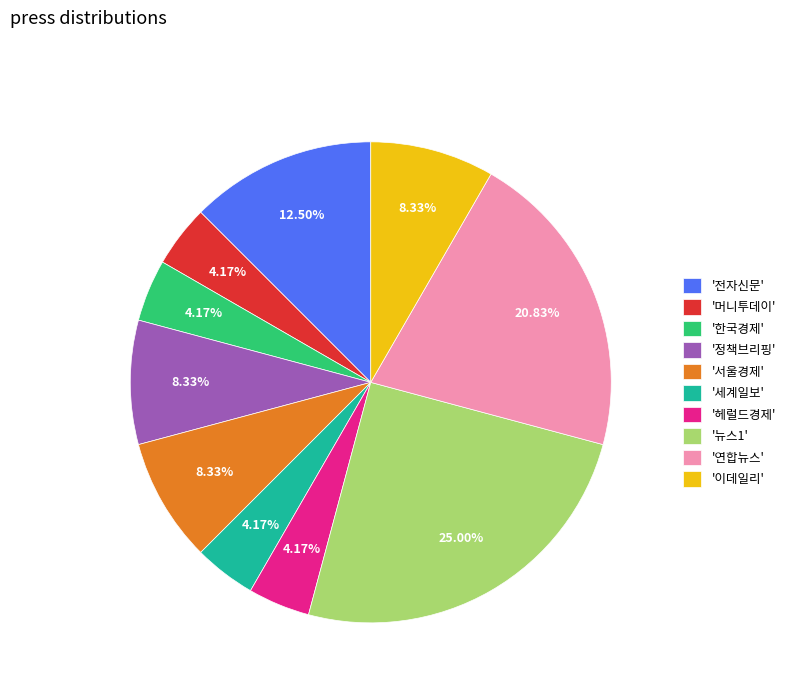

Count the number of slices in the pie.

10